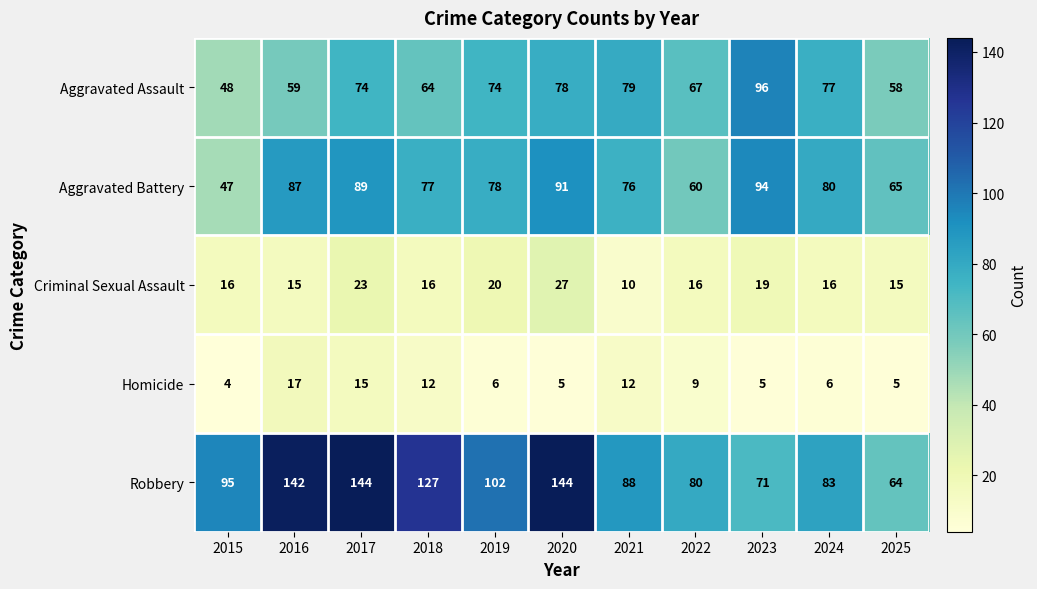

Which series has the widest spread of values?

Robbery